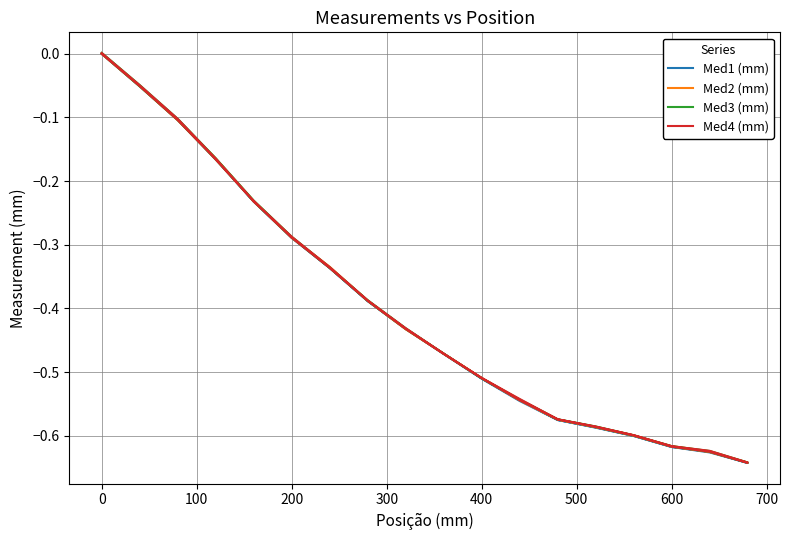

Is this an area chart (filled region under the line)?

No